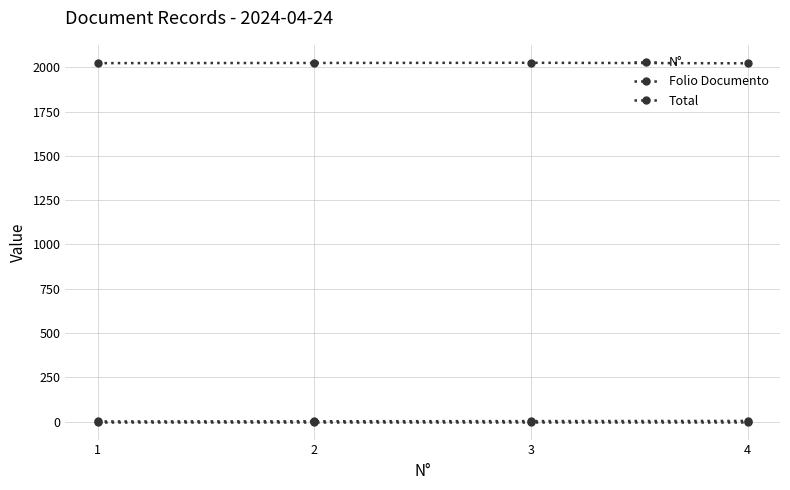

List the labels in order of Total value, smallest first.

1, 2, 3, 4